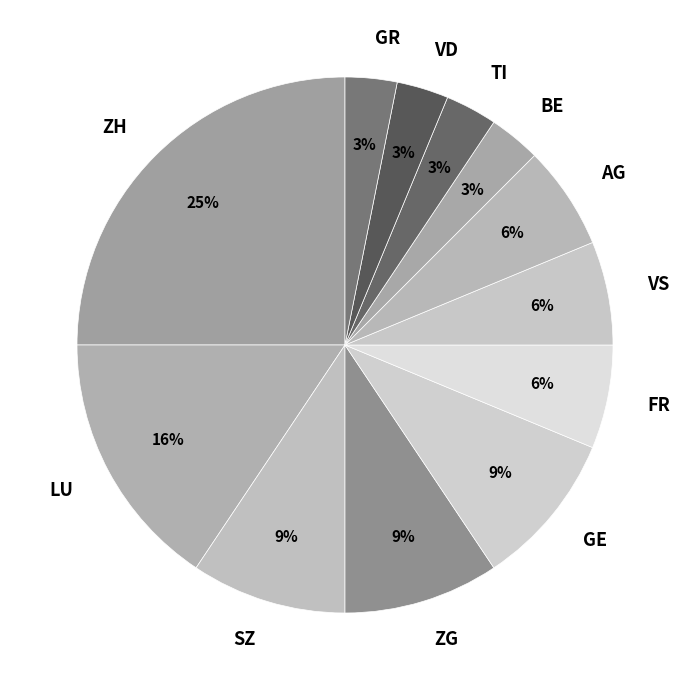

To the nearest percent, what percentage of the pie is FR?

6%